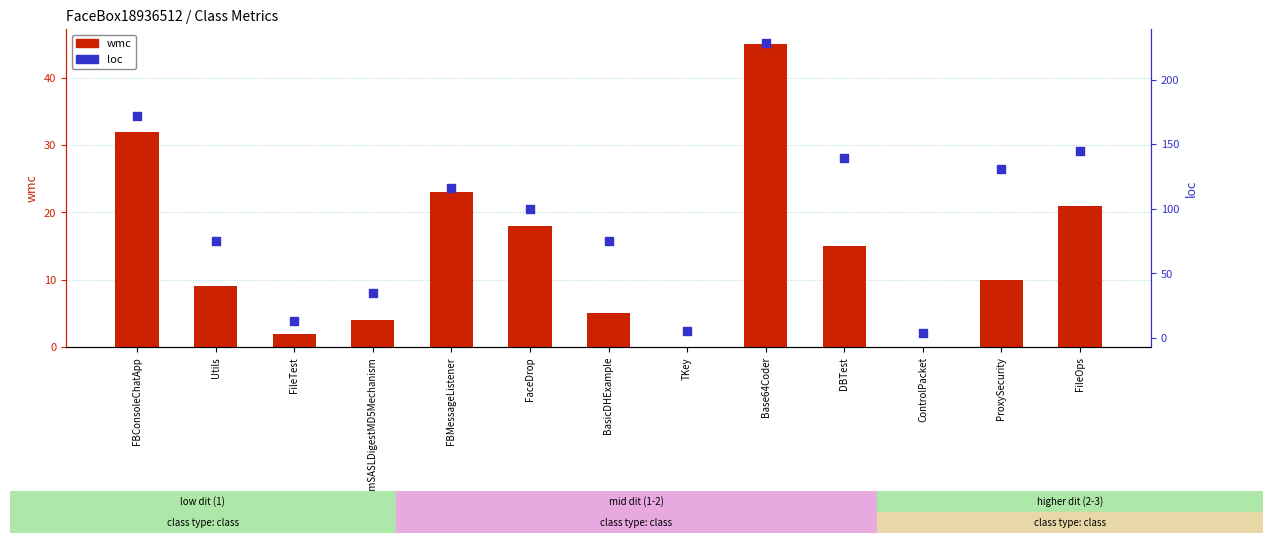

Which series has the largest total across all categories?

loc